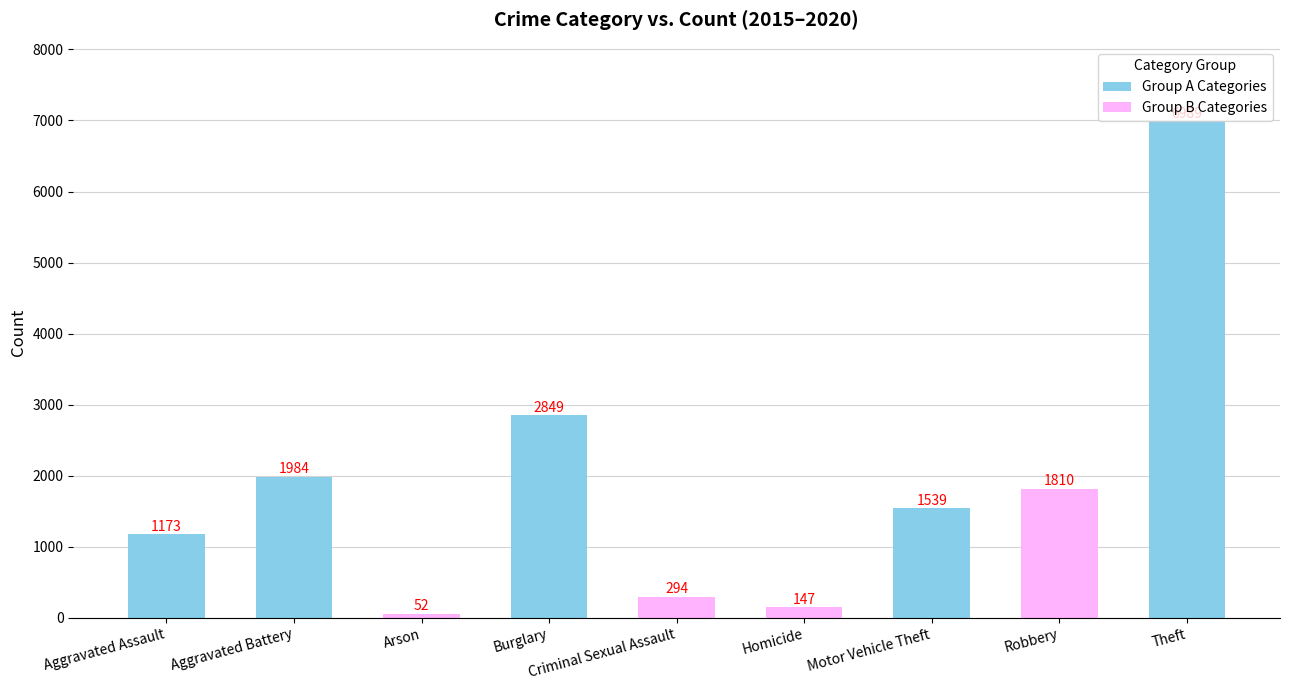

What is the label of the 1st bar from the right?

Theft